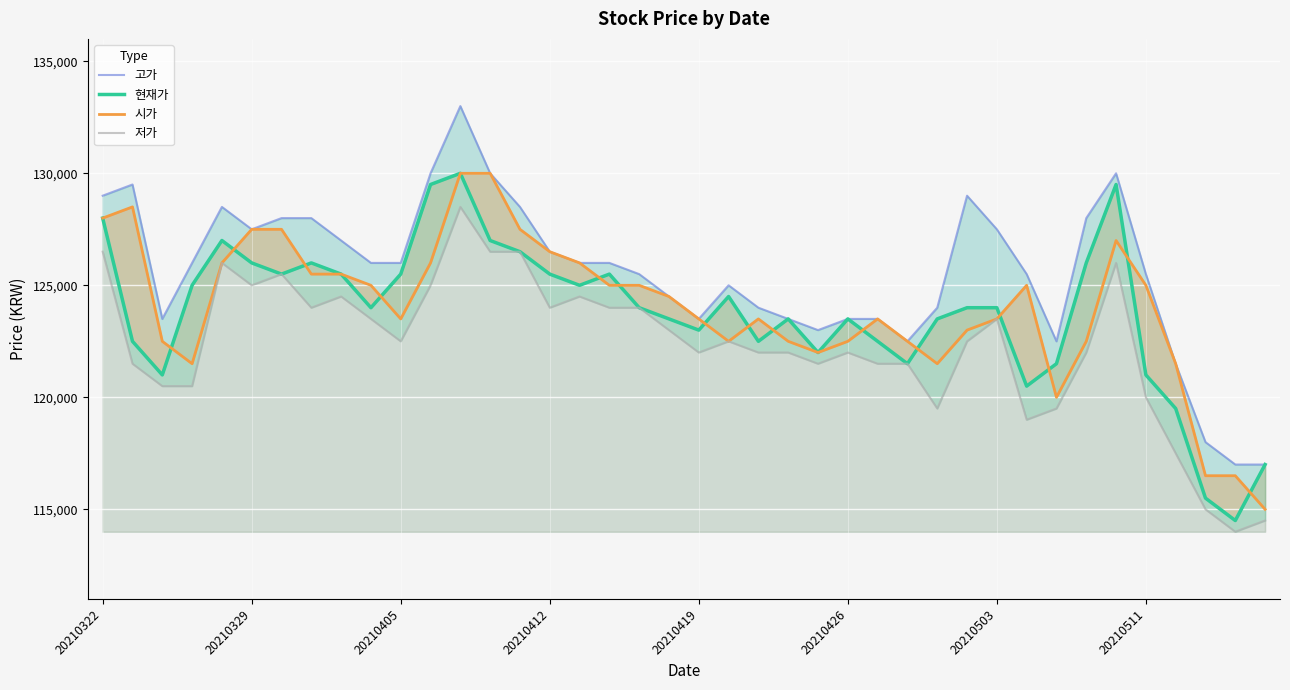

How many categories are shown in the chart?

40